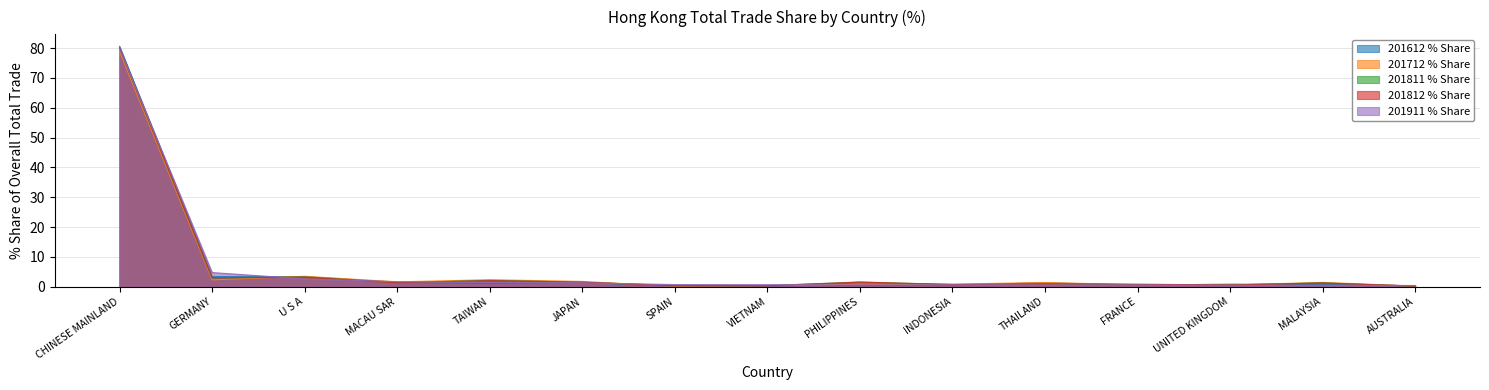

Which series changed the most between INDONESIA and UNITED KINGDOM?

201612 % Share